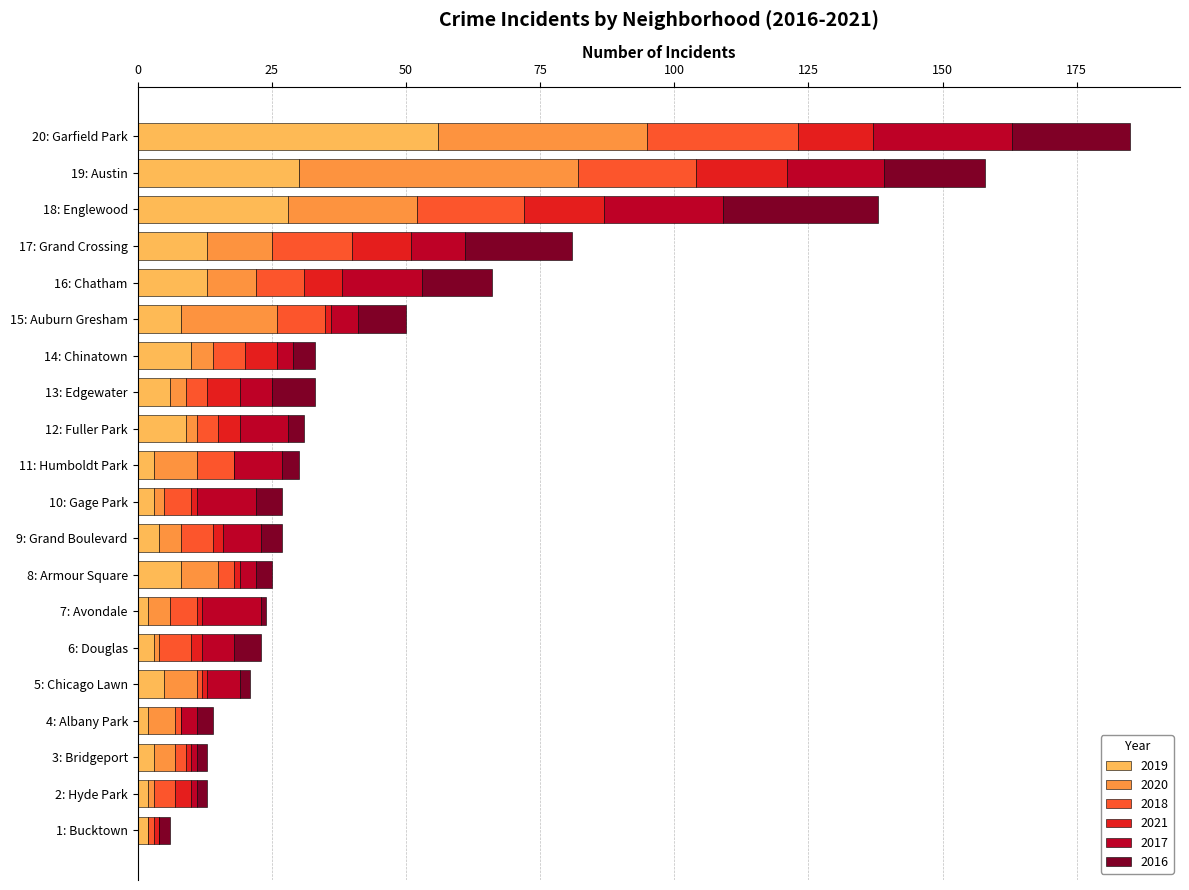

At which label does 2019 reach its peak?

20: Garfield Park